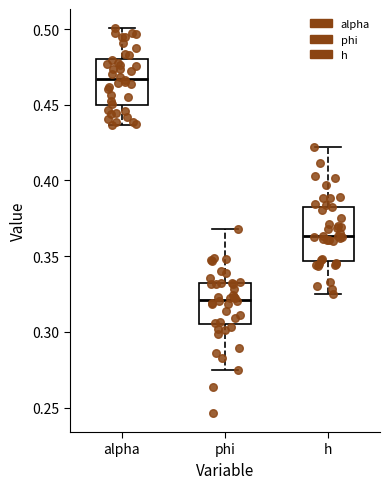

Reading left to right, read every box against the y-axis: the position of its median line, the range the box covers, and the ends of its whiskers. The values are not printed on the chart, so give them approximately, as read against the axis.

alpha: median 0.465, box 0.450 to 0.480, whiskers 0.435 to 0.500
phi: median 0.320, box 0.305 to 0.330, whiskers 0.275 to 0.370
h: median 0.365, box 0.345 to 0.385, whiskers 0.325 to 0.420